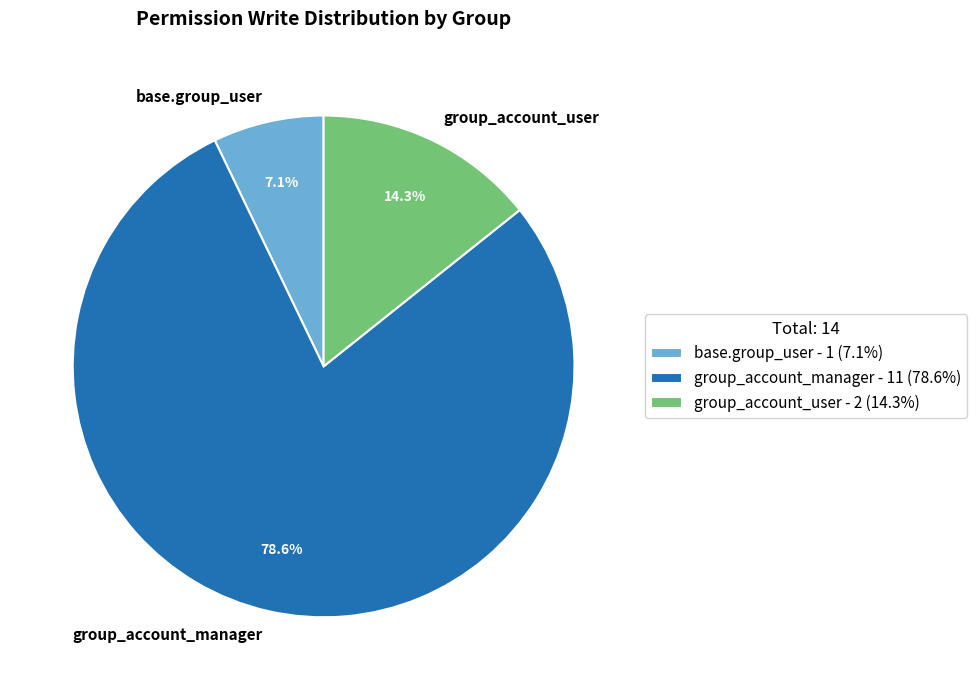

Does group_account_manager represent more than half of the total?

Yes